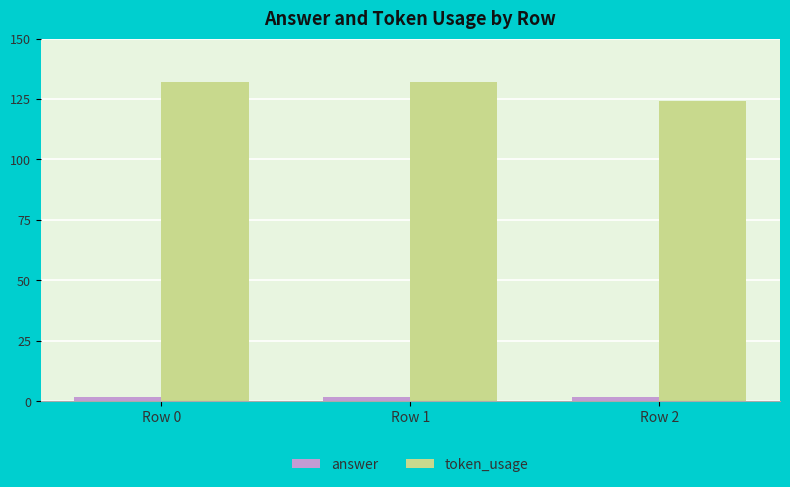

Count the token_usage values in the range 124 to 132.

3